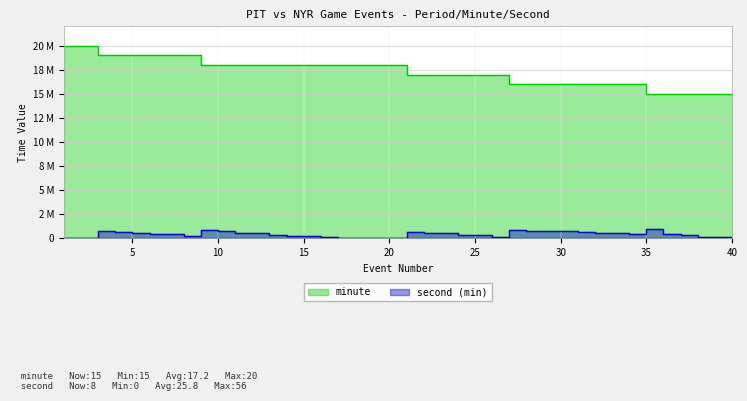

What is the difference between the minute values at 2 and 20?

2.0